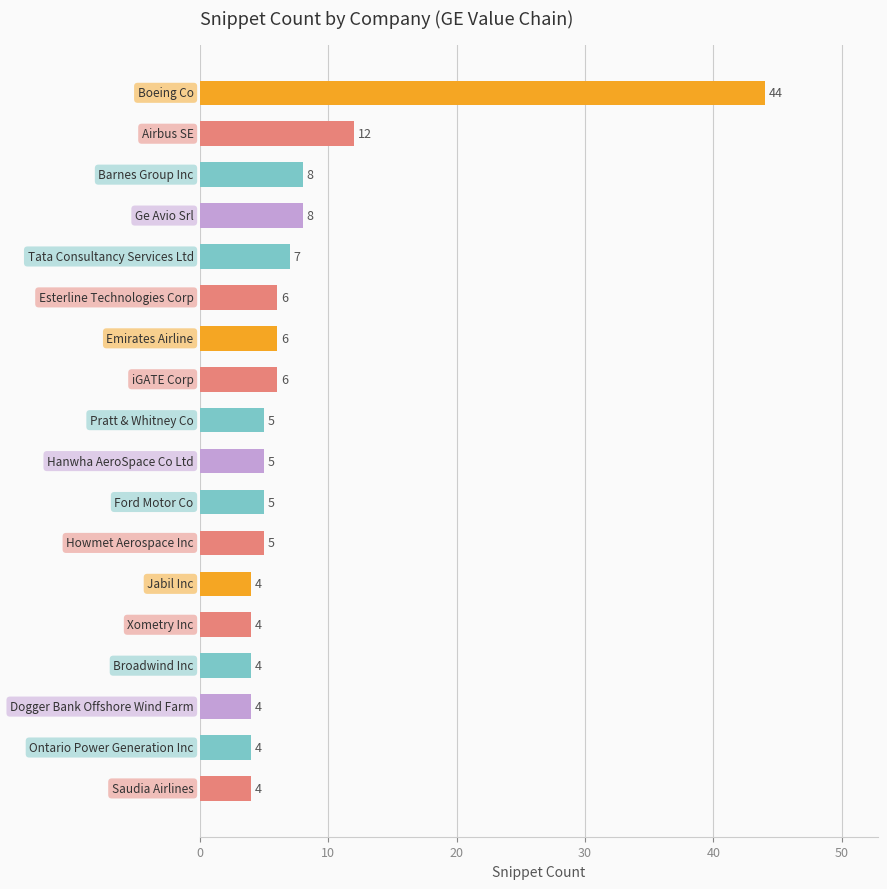

How many series are shown in this chart?

1